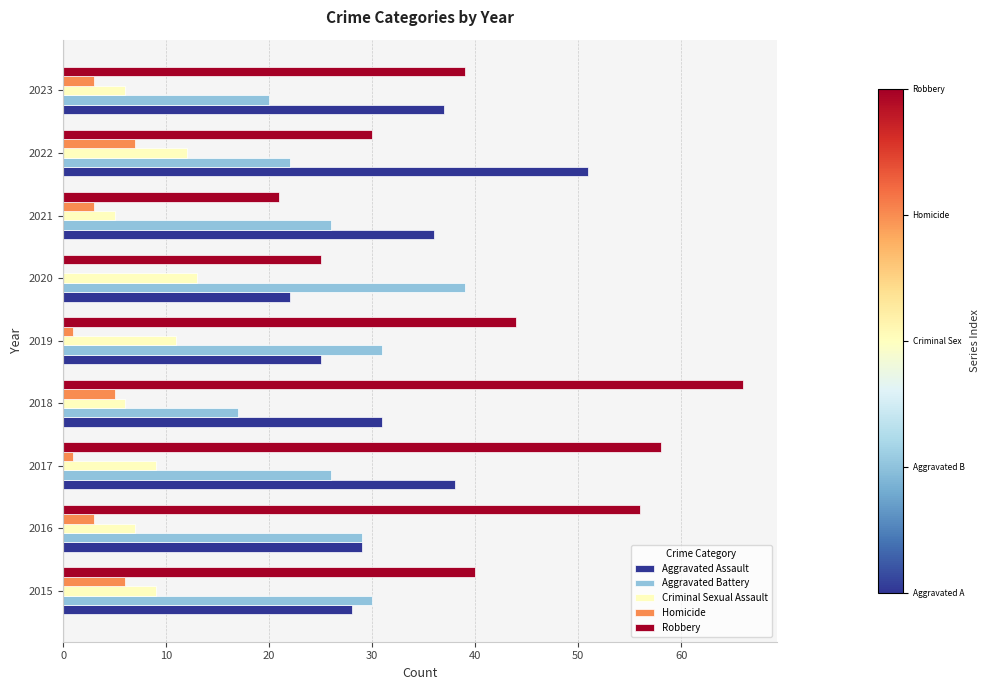

What value does the Criminal Sexual Assault series have at 2020?

13